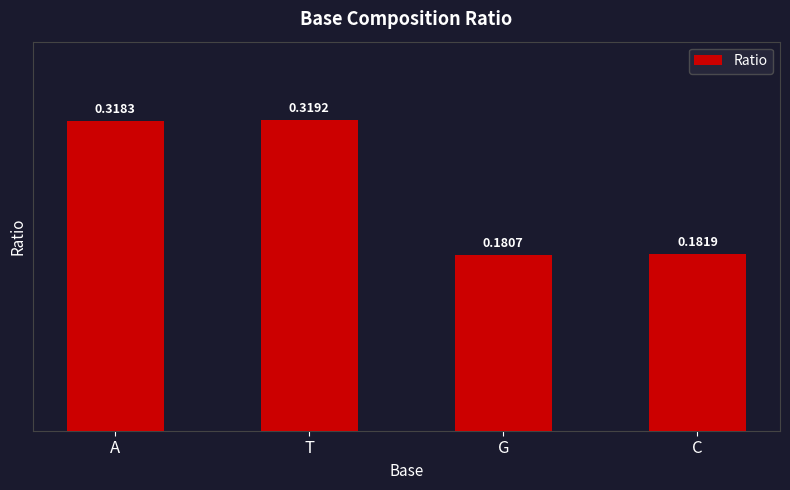

How many bars are there in total?

4